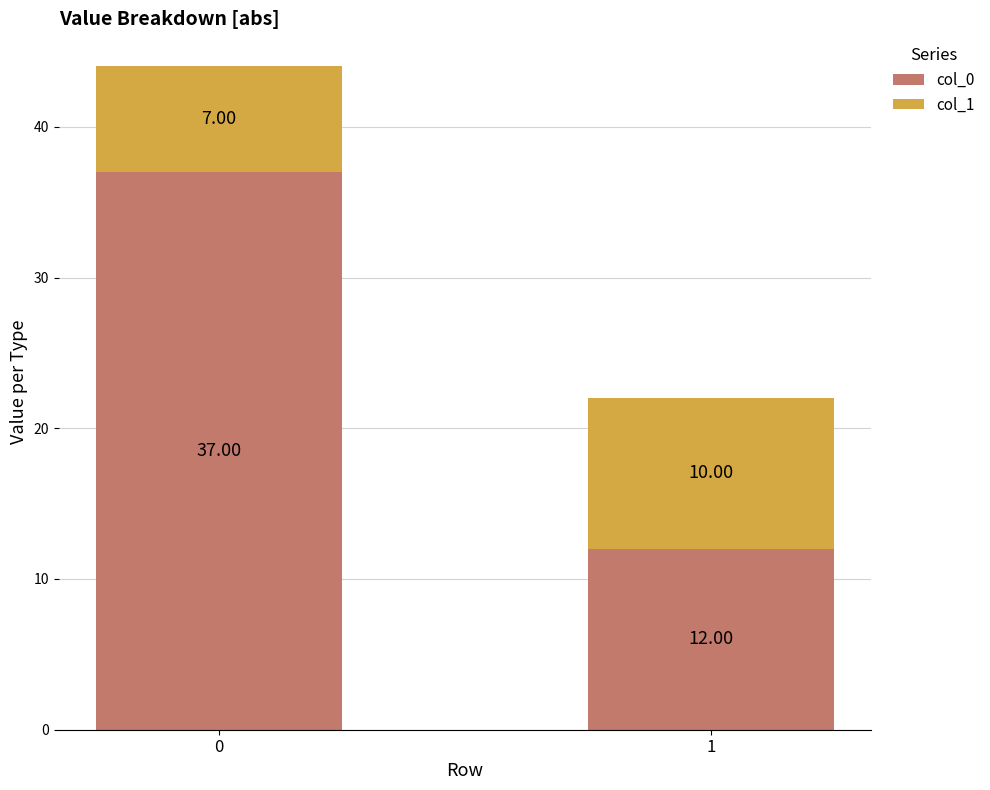

What is the difference between the col_0 values at 1 and 0?

25